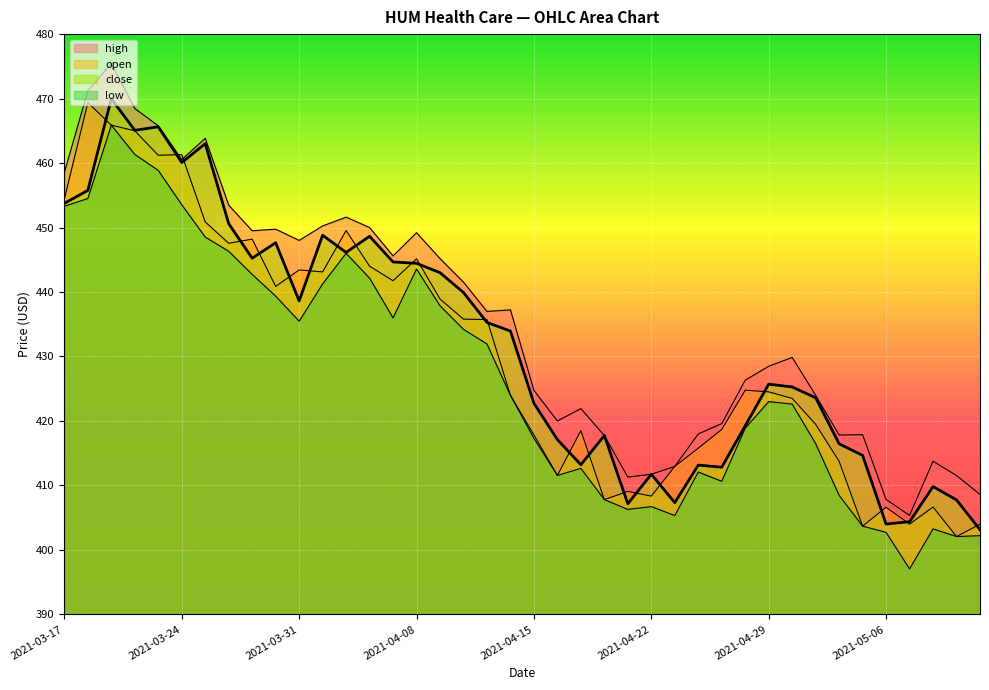

How many interior local valleys does the close series have?

10